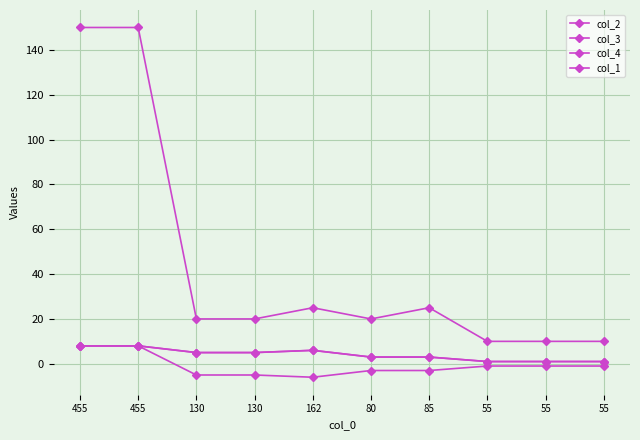

Does the chart display data point markers on the line(s)?

Yes